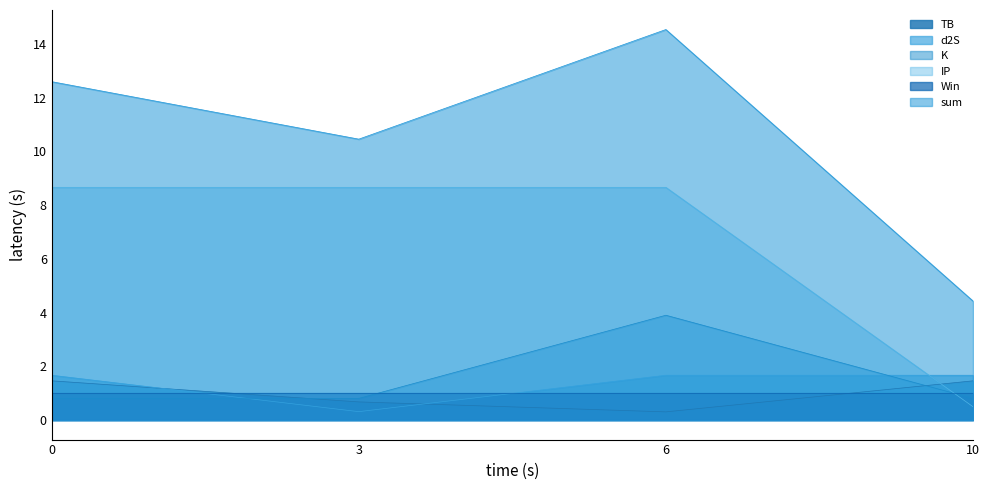

What are all the series names shown in the legend?

TB, d2S, K, IP, Win, sum